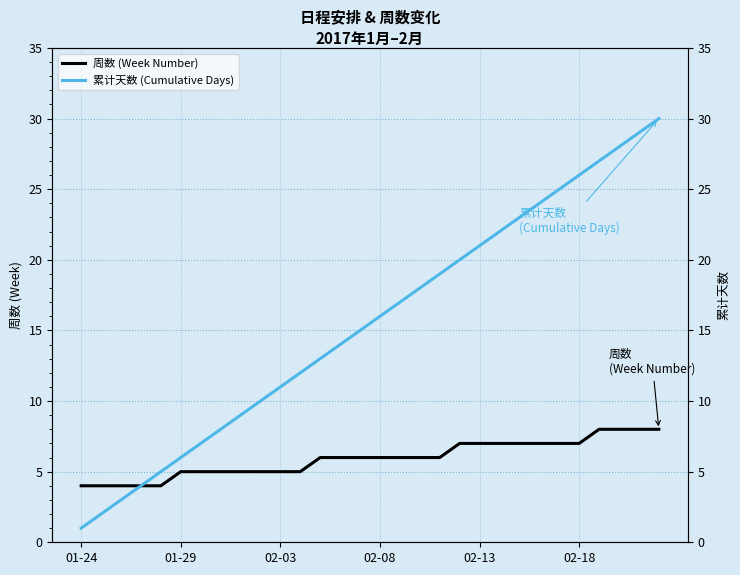

Between 21 and 27, which is larger?

27